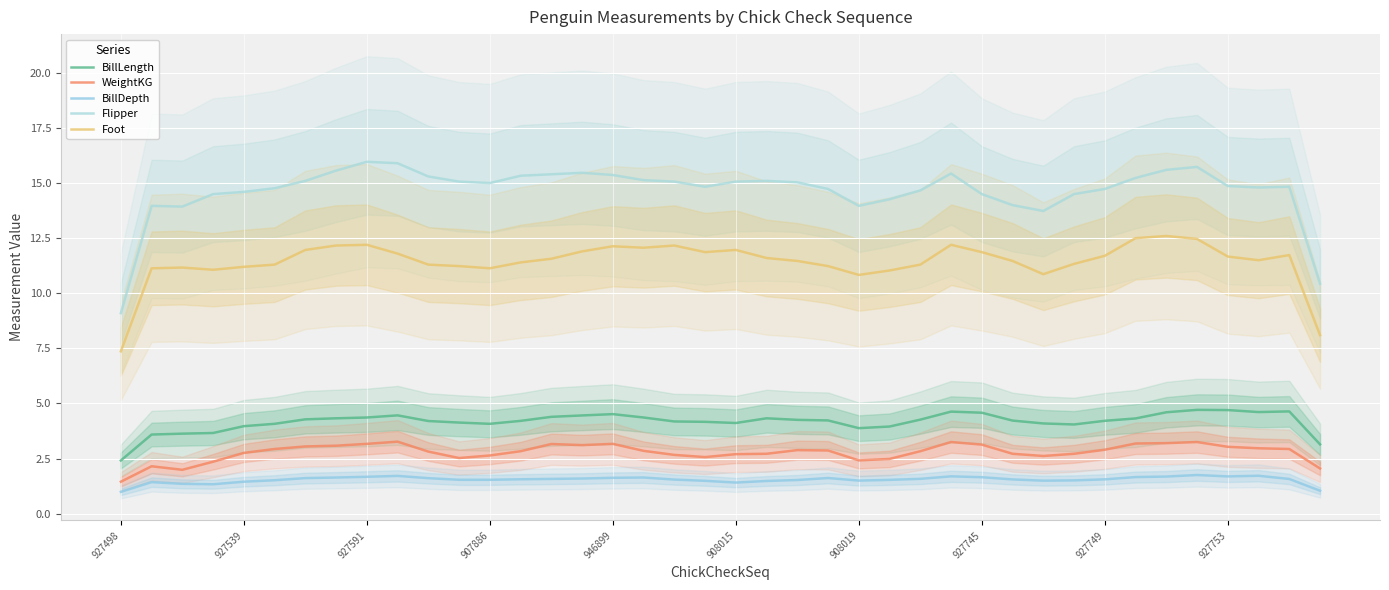

Is the value of Flipper at 29 greater than the value of BillDepth at 16?

Yes